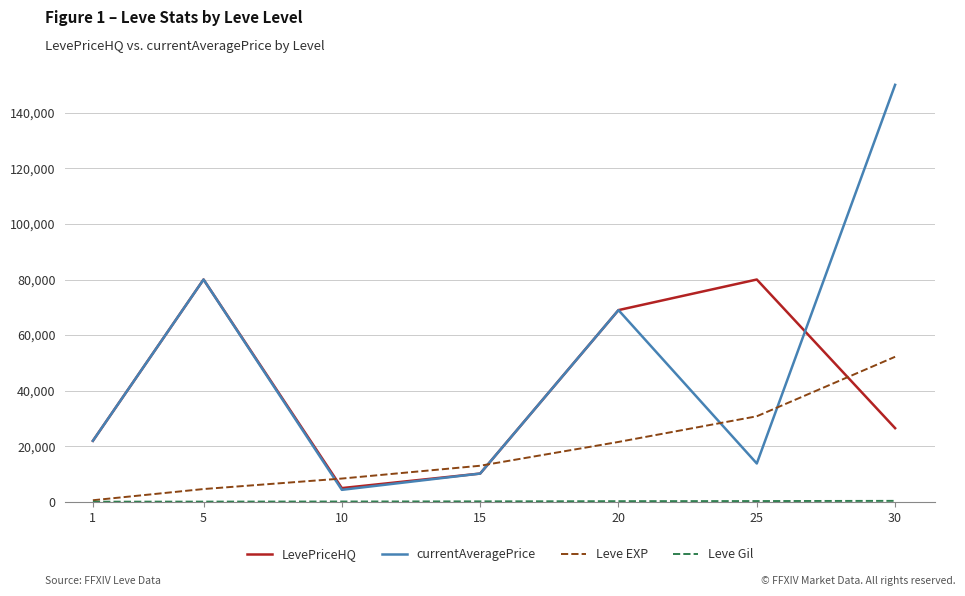

Is this an area chart (filled region under the line)?

No